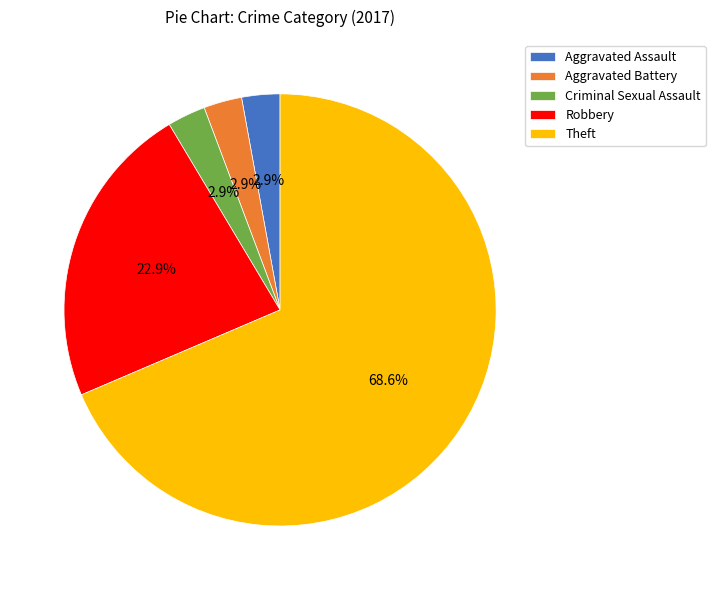

To the nearest percent, what is the difference between the Robbery and Theft slice percentages?

46%